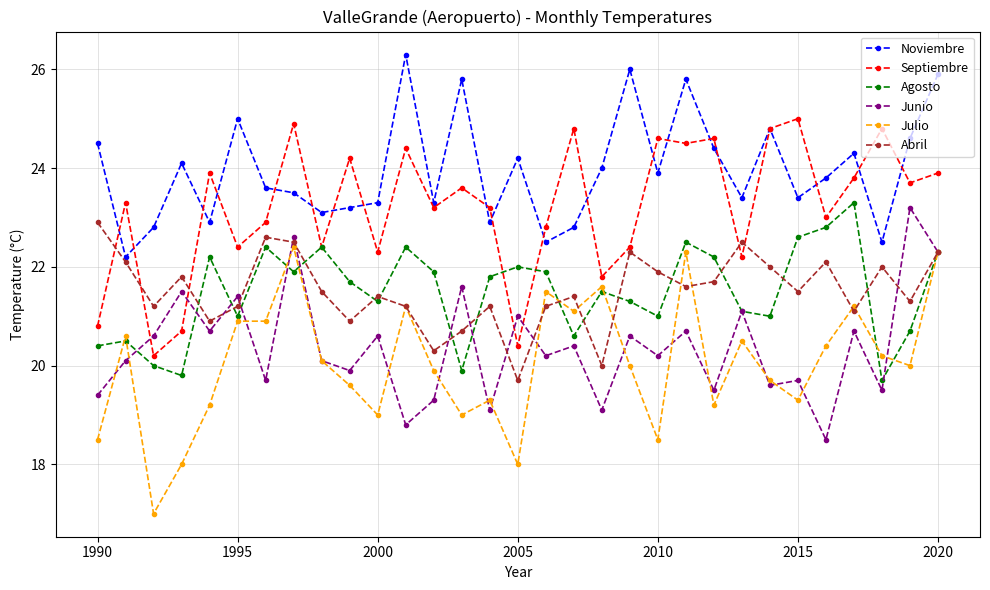

What is the minimum value for Agosto?

19.7